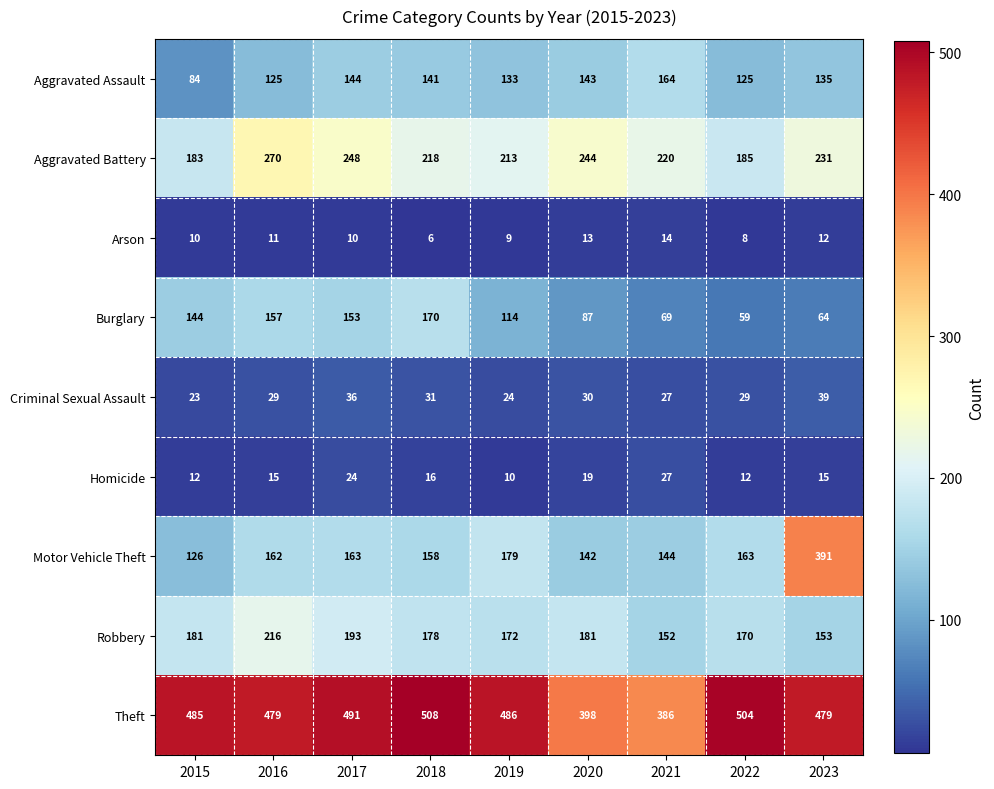

At which category is the sum across all series the highest?

2023